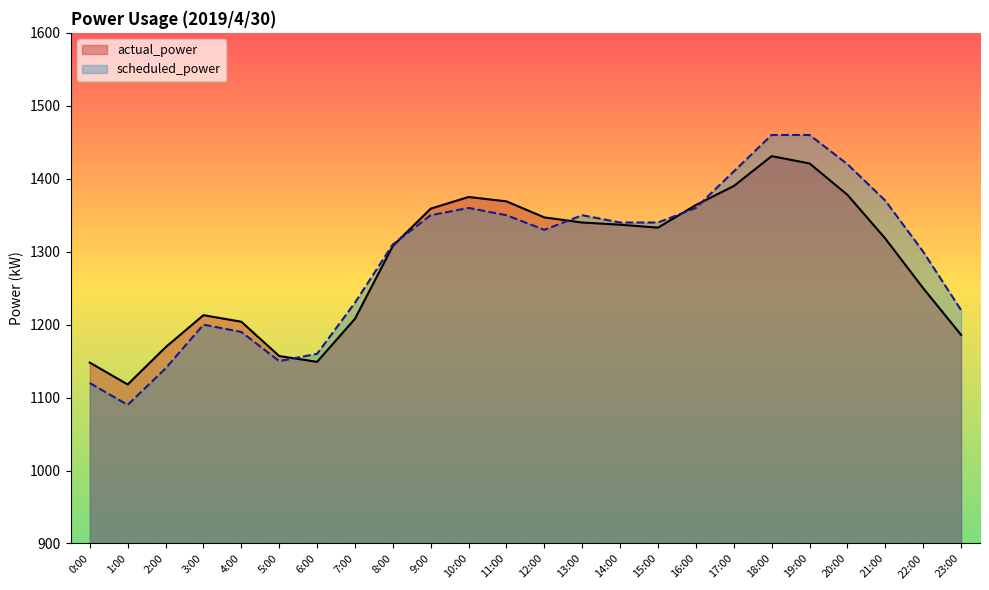

Reading left to right, what are all the values shown in this chart?

actual_power: 1148	1118	1169	1213	1204	1157	1149	1208	1308	1359	1375	1369	1347	1340	1337	1333	1364	1390	1431	1421	1378	1318	1250	1186
scheduled_power: 1120	1090	1140	1200	1190	1150	1160	1230	1310	1350	1360	1350	1330	1350	1340	1340	1360	1410	1460	1460	1420	1370	1300	1220